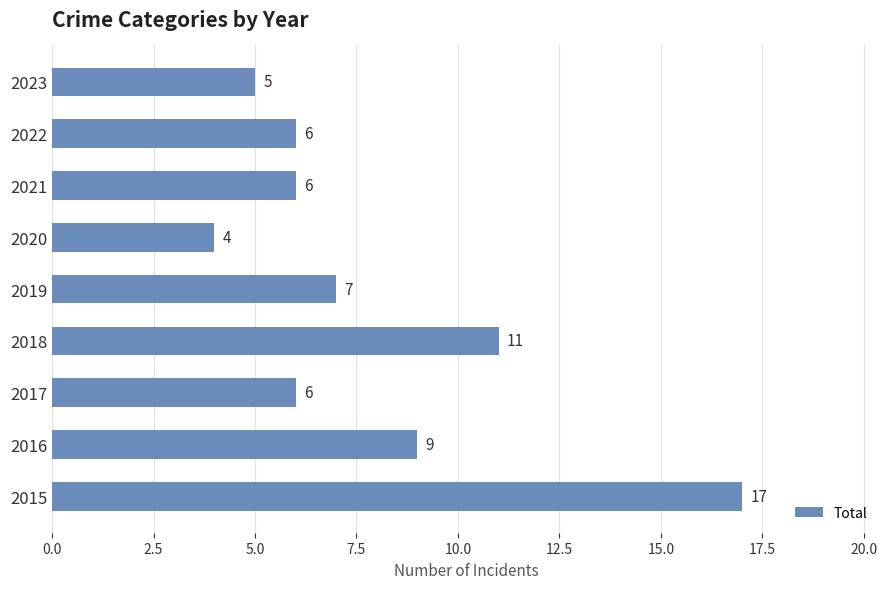

The chart shows a value of 3 at 2023. True or false?

False